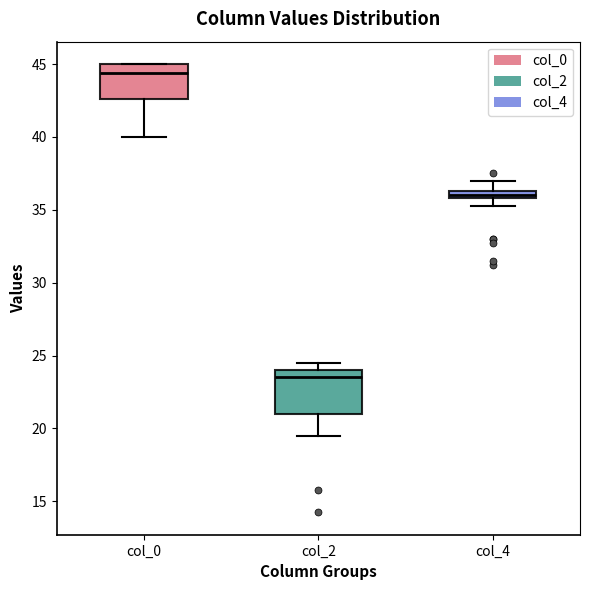

Where does the lower whisker of the box for col_2 end on the y-axis? The values are not printed on the chart, so give them approximately, as read against the axis.

19.5